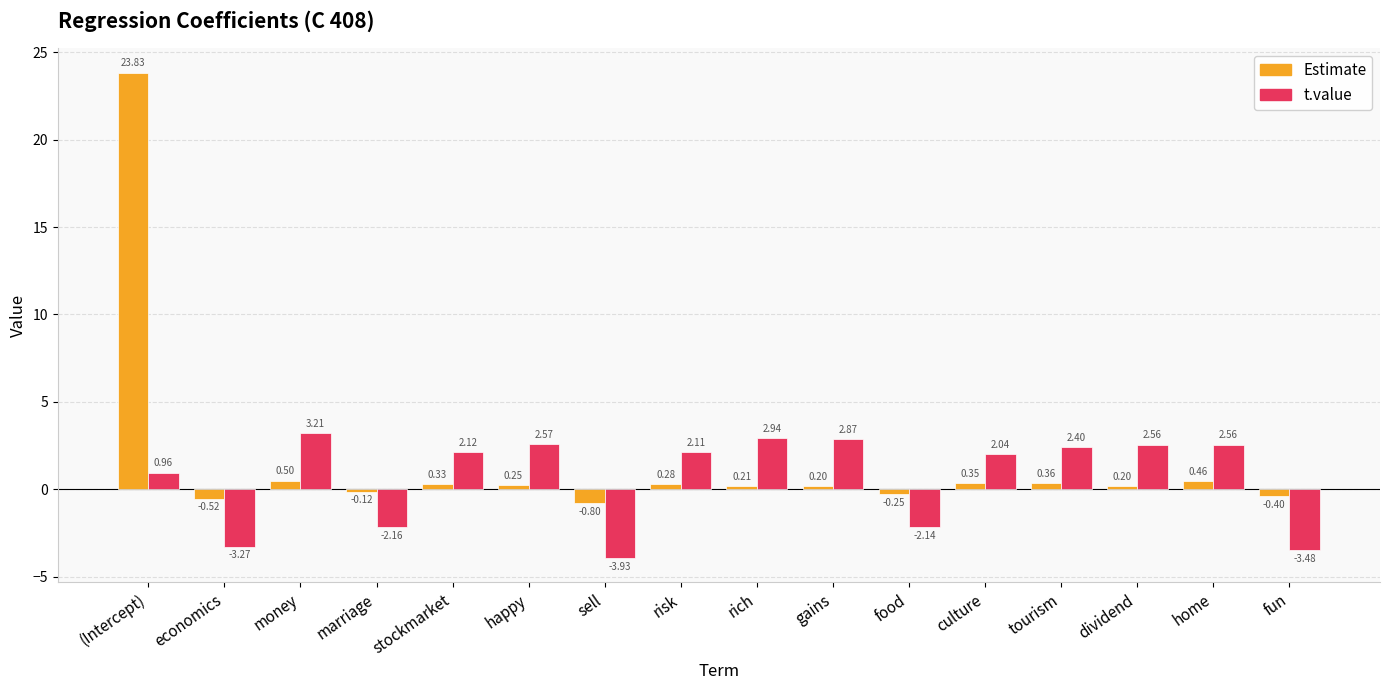

At which label does Estimate reach its minimum?

sell